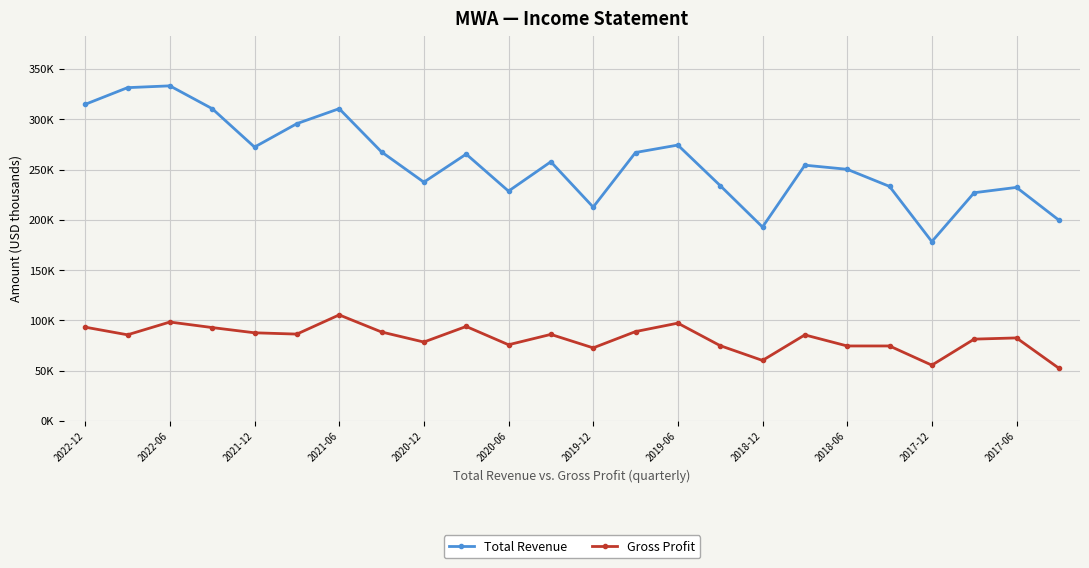

Does the chart have visible grid lines?

Yes